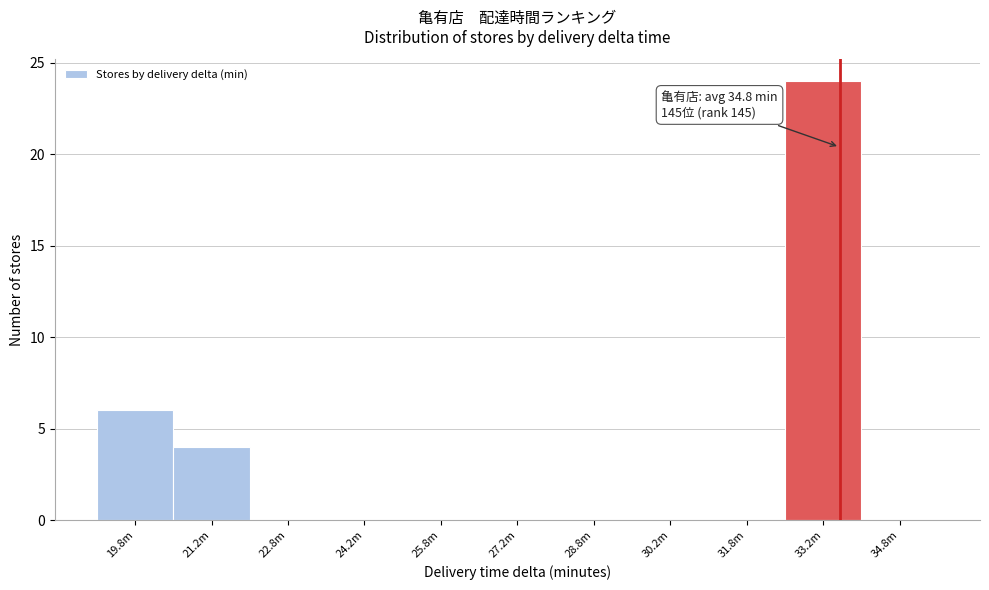

Reading right to left, transcribe all the data shown in this chart.

34.8m=0	33.2m=24	31.8m=0	30.2m=0	28.8m=0	27.2m=0	25.8m=0	24.2m=0	22.8m=0	21.2m=4	19.8m=6